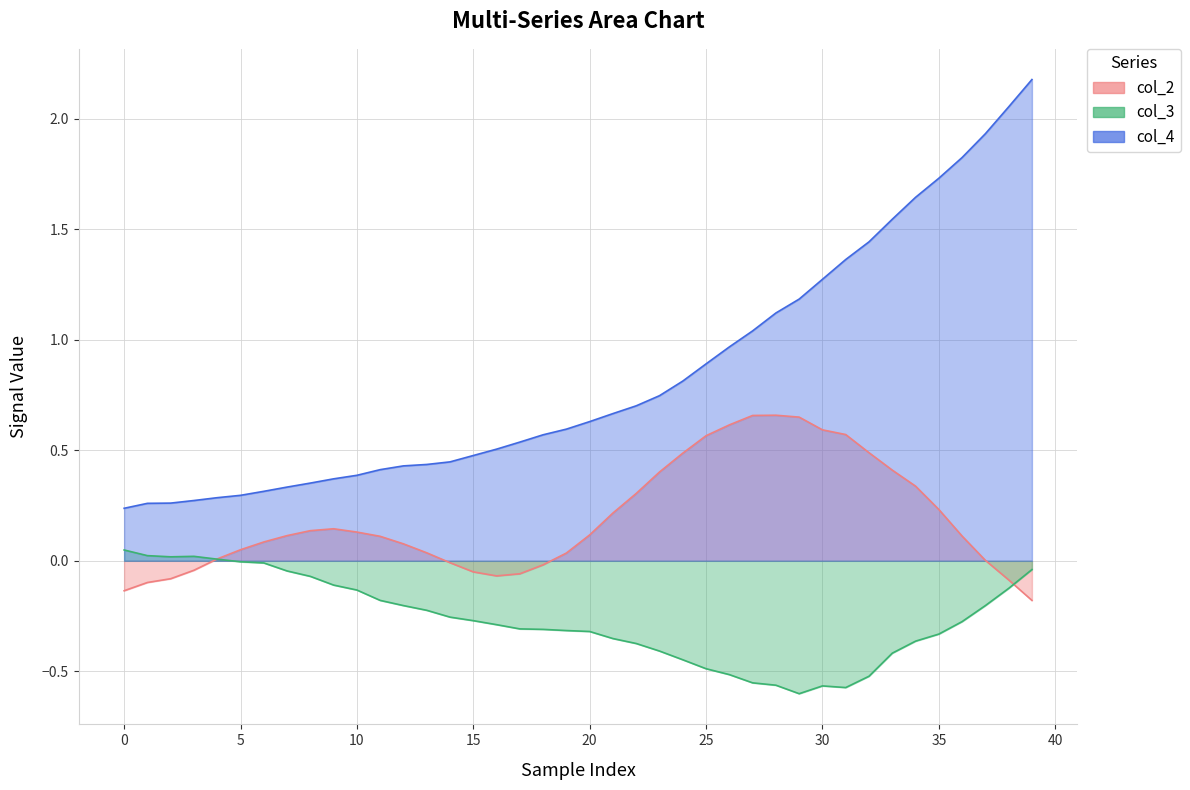

Rank the series by their maximum value, from lowest to highest.

col_3, col_2, col_4